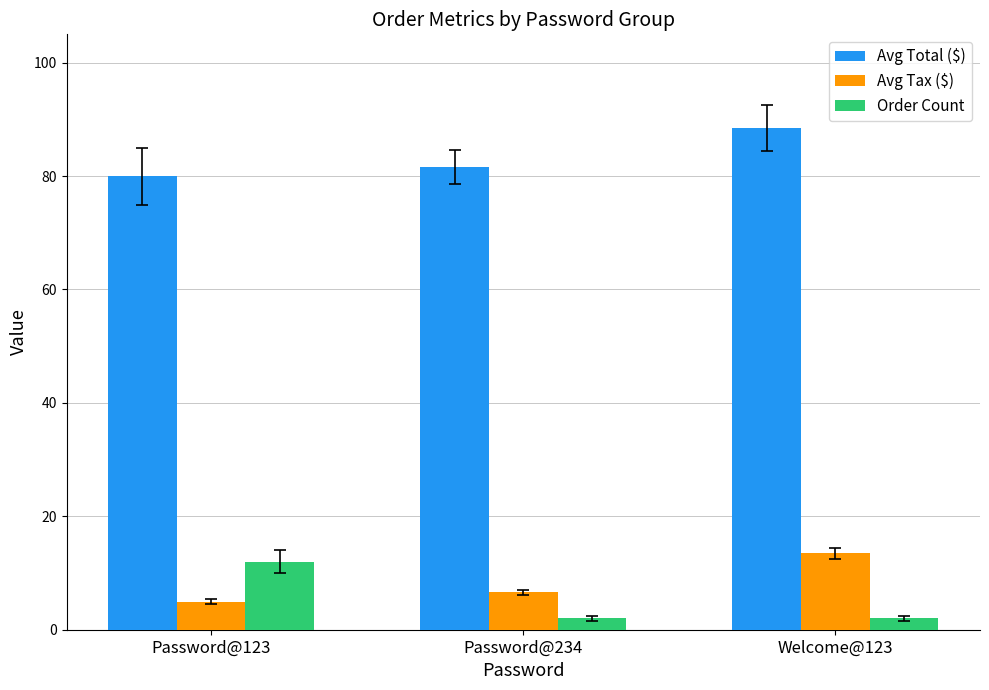

The value of Avg Tax ($) at Password@234 is 11.2. True or false?

False